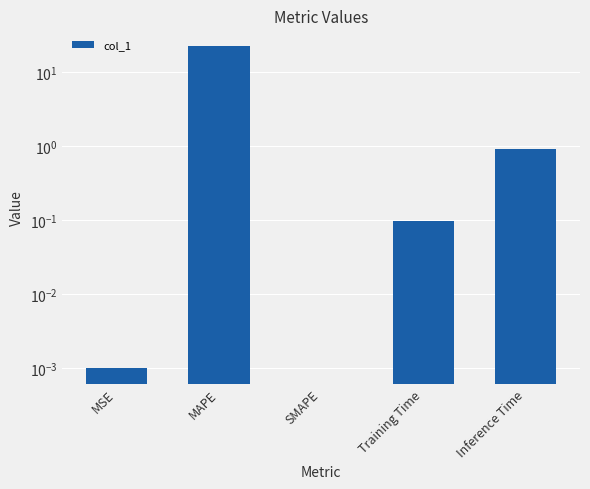

The chart shows a value of 6.8 at SMAPE. True or false?

False